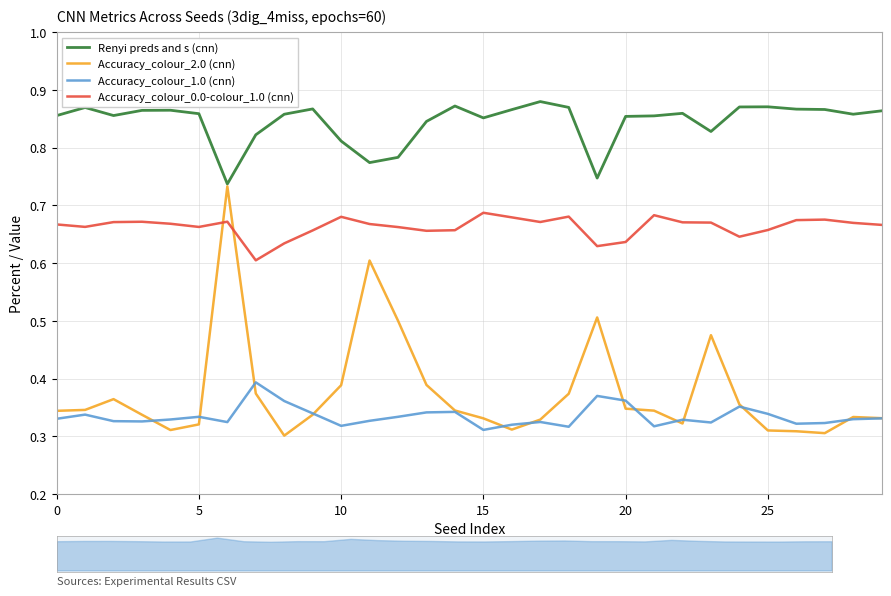

In Accuracy_colour_2.0 (cnn), how many points are lower than both neighbors (excluding endpoints)?

5